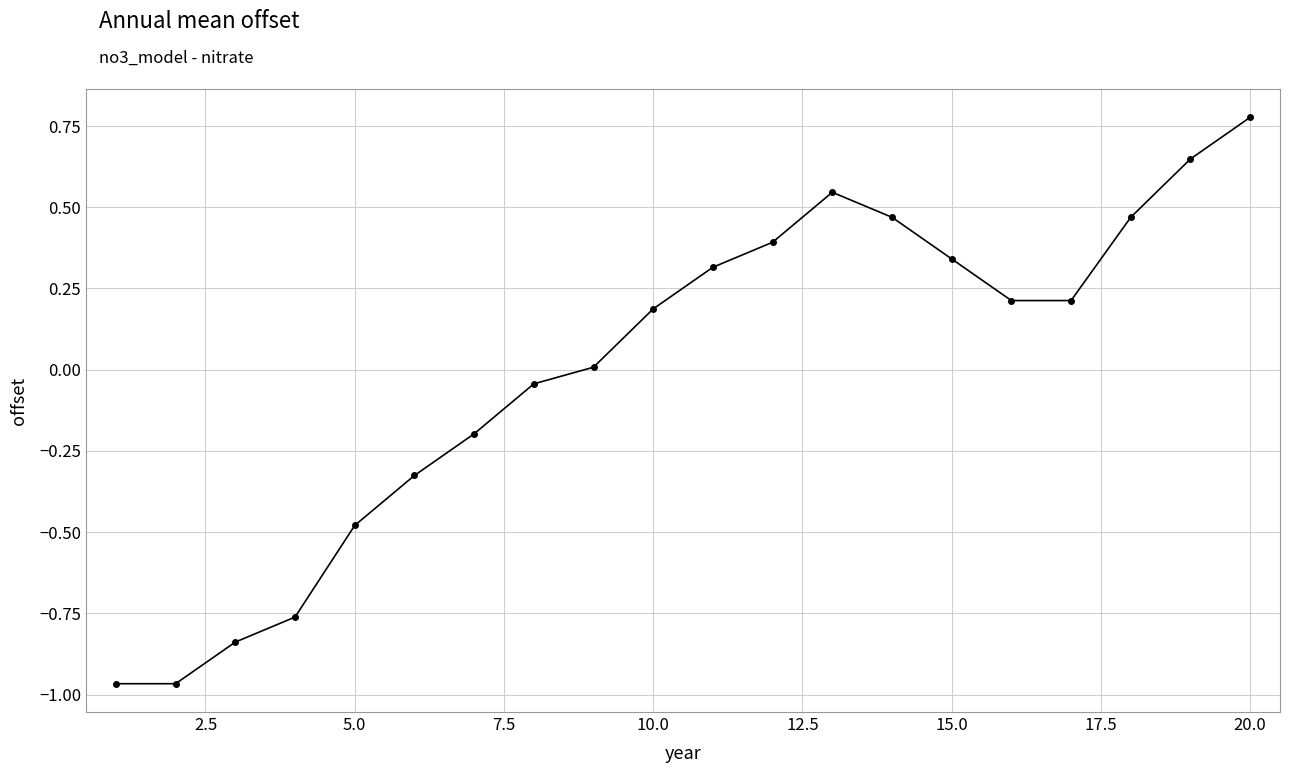

How many values exceed 0?

12